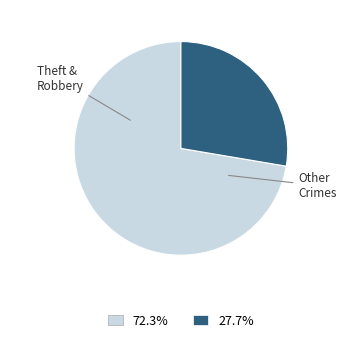

Is there a majority slice in this chart?

Yes